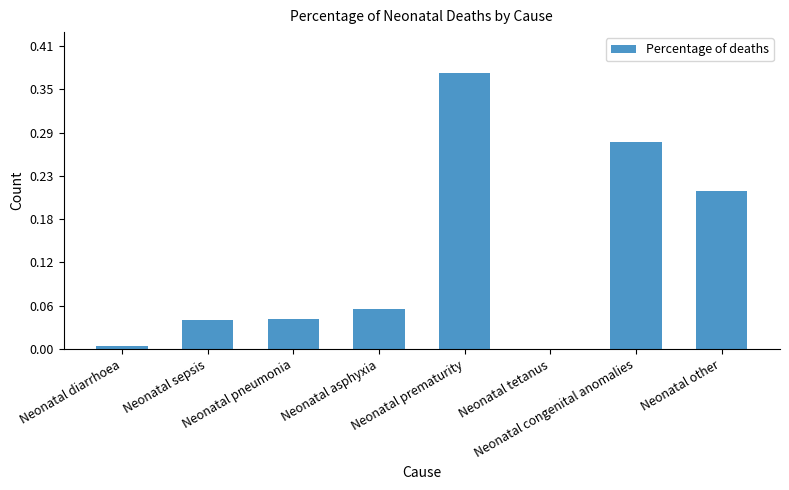

Are the bars horizontal?

No